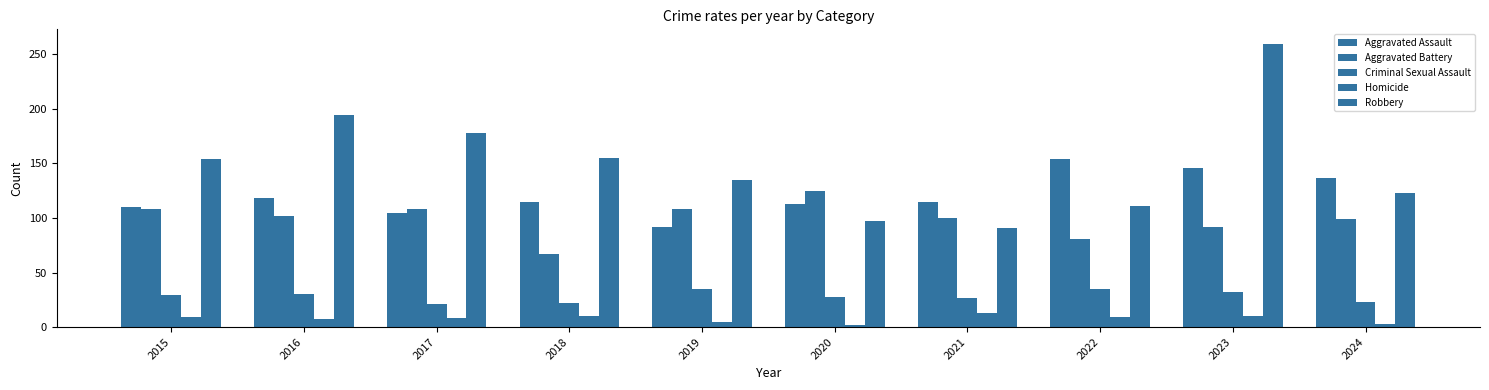

Where is Aggravated Battery nearest to the value 96?

2024